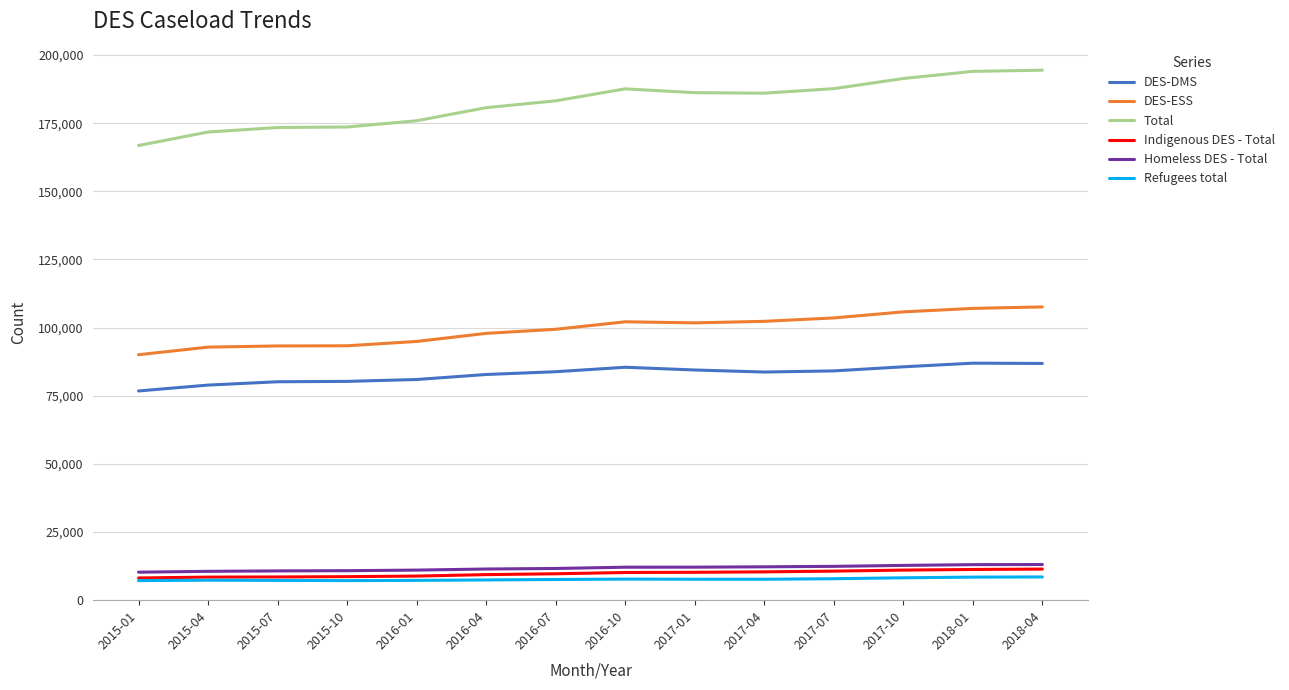

How many distinct data groups are displayed?

6